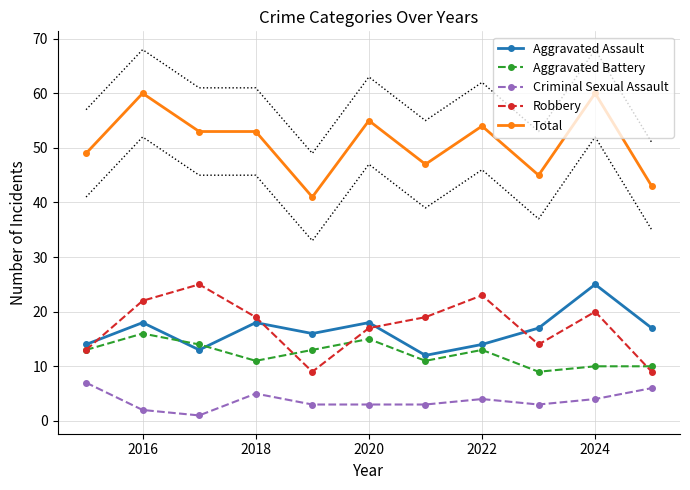

True or false: Criminal Sexual Assault has more than 0 interior local peaks.

True